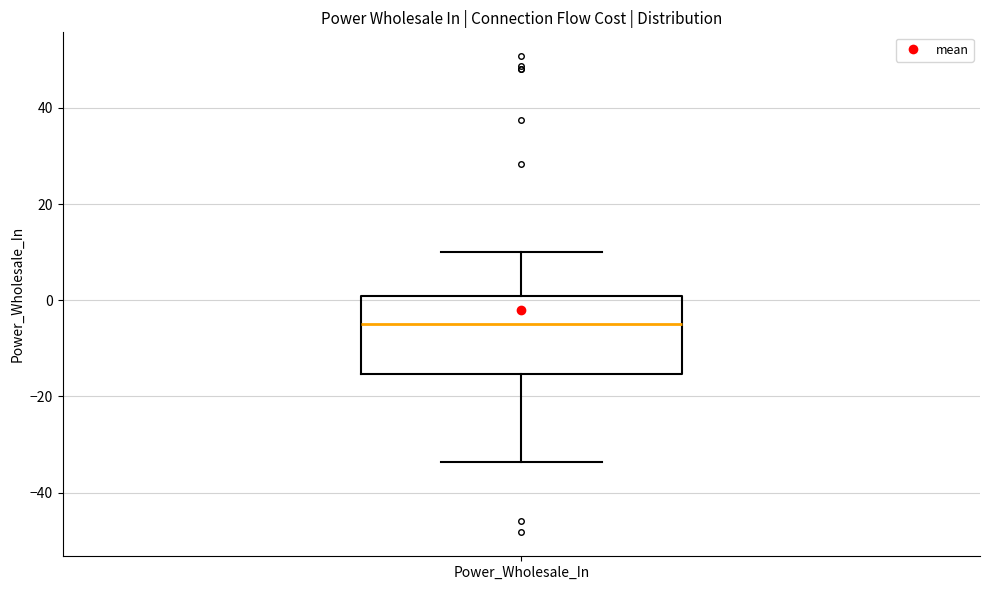

Read this box plot against the y-axis: the position of the median line, the range covered by the box, and the ends of both whiskers. The values are not printed on the chart, so give them approximately, as read against the axis.

median -4, box -16 to 0, whiskers -34 to 10